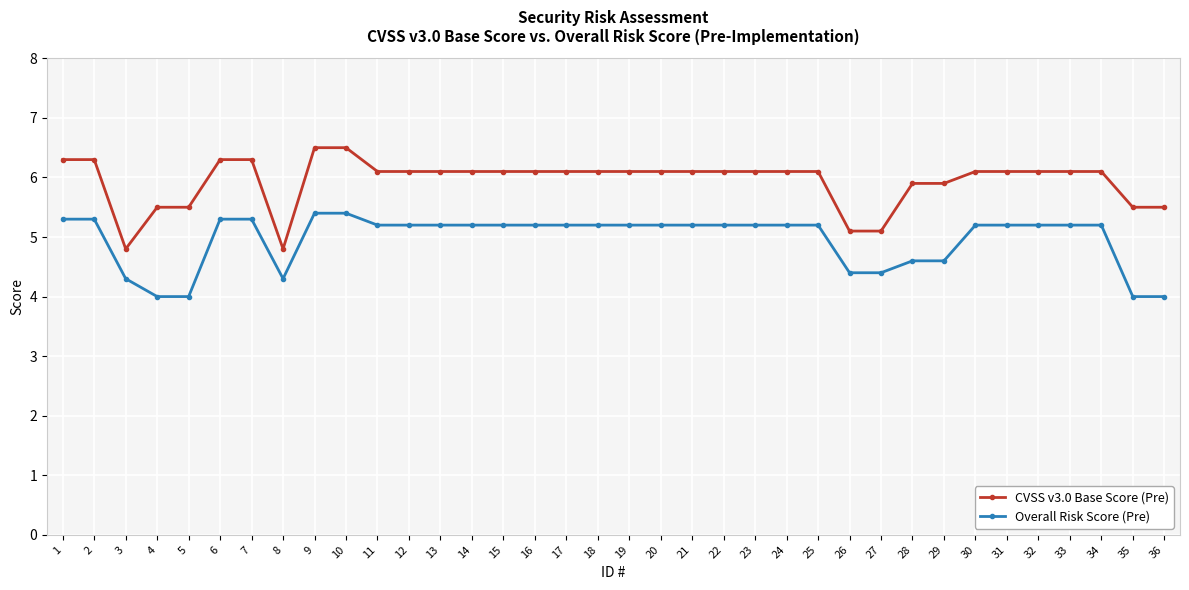

Which series has the largest total across all categories?

CVSS v3.0 Base Score (Pre)